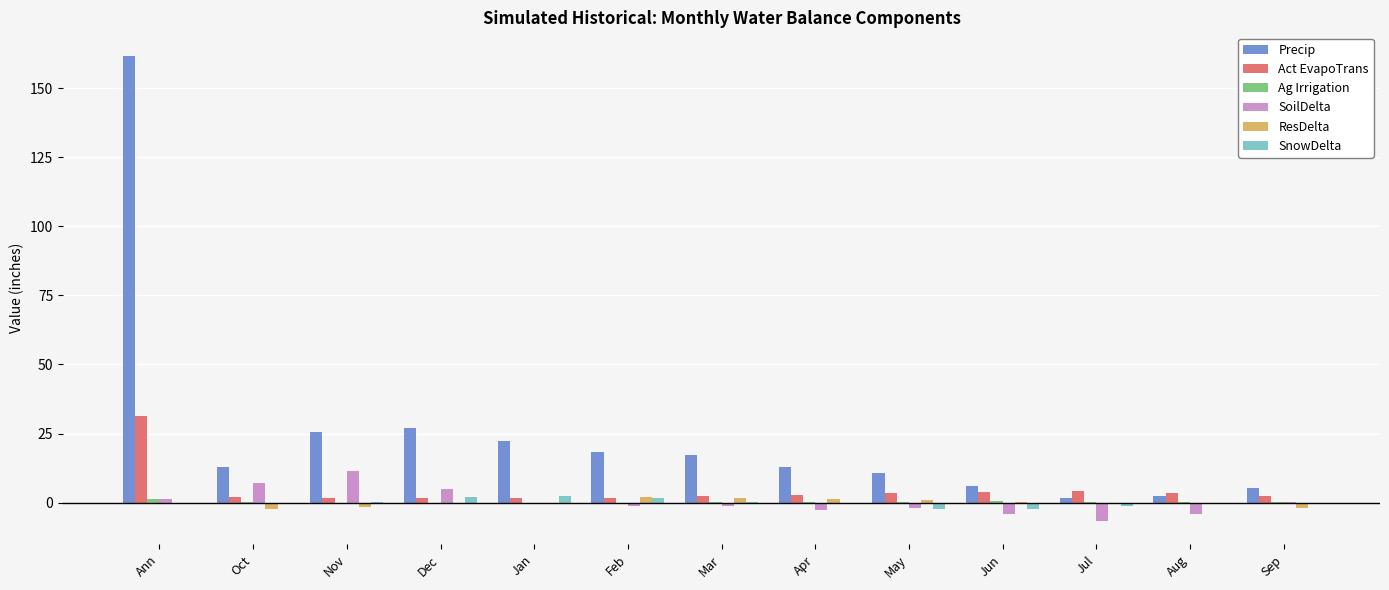

Is it true that SoilDelta equals -4.2 at Jun?

True